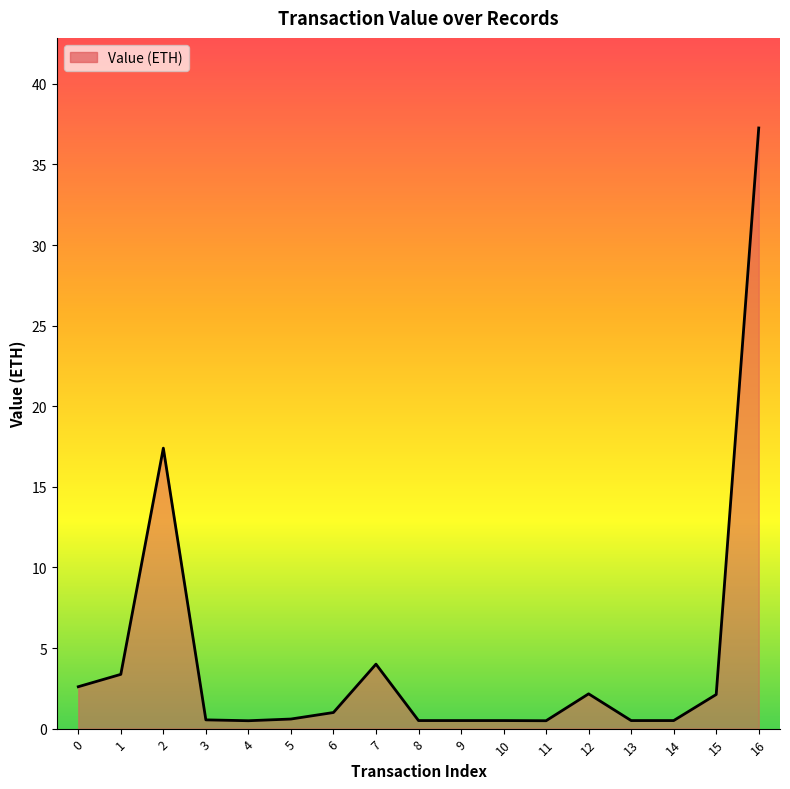

What is the difference between the maximum and minimum values?

36.8